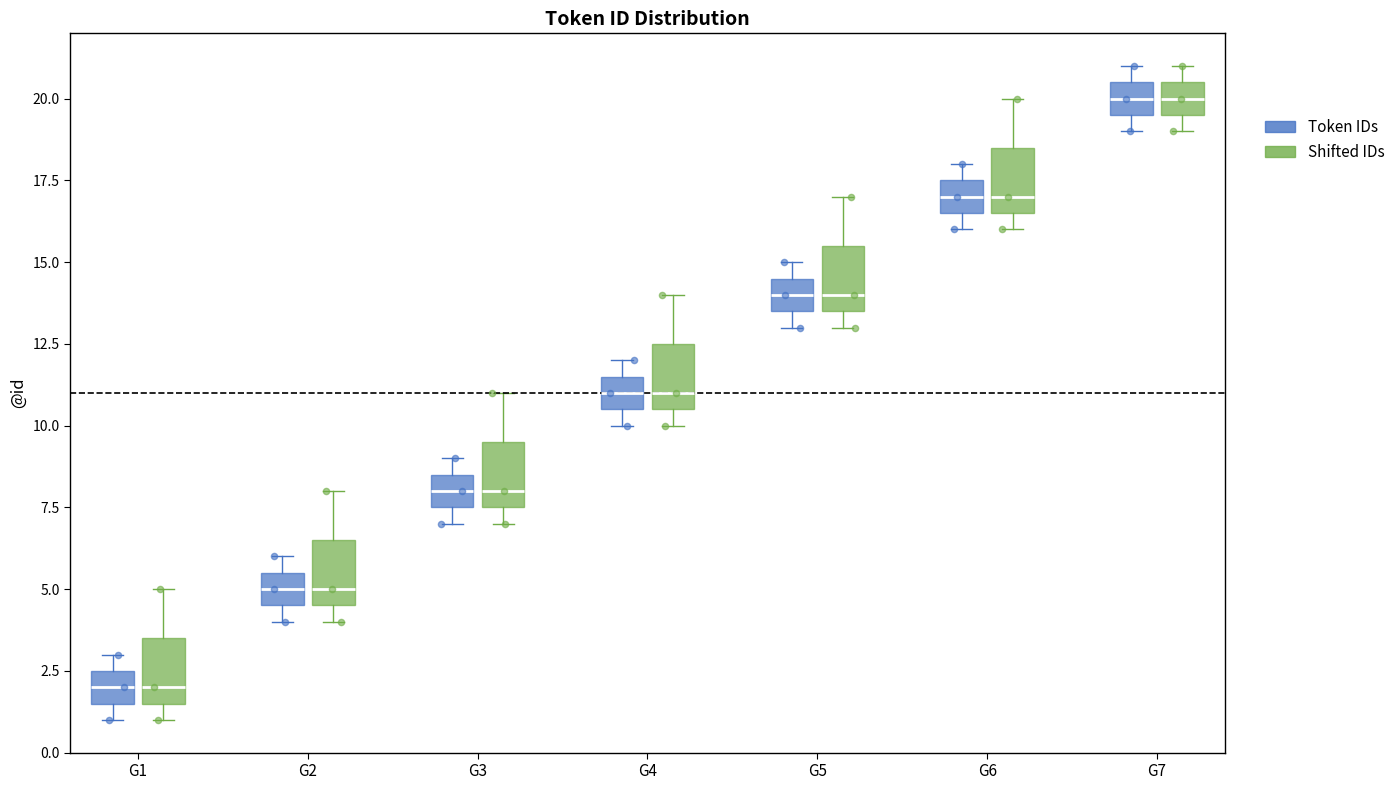

Where does the median line of the box for G5 (Shifted IDs) sit on the y-axis? The values are not printed on the chart, so give them approximately, as read against the axis.

14.0